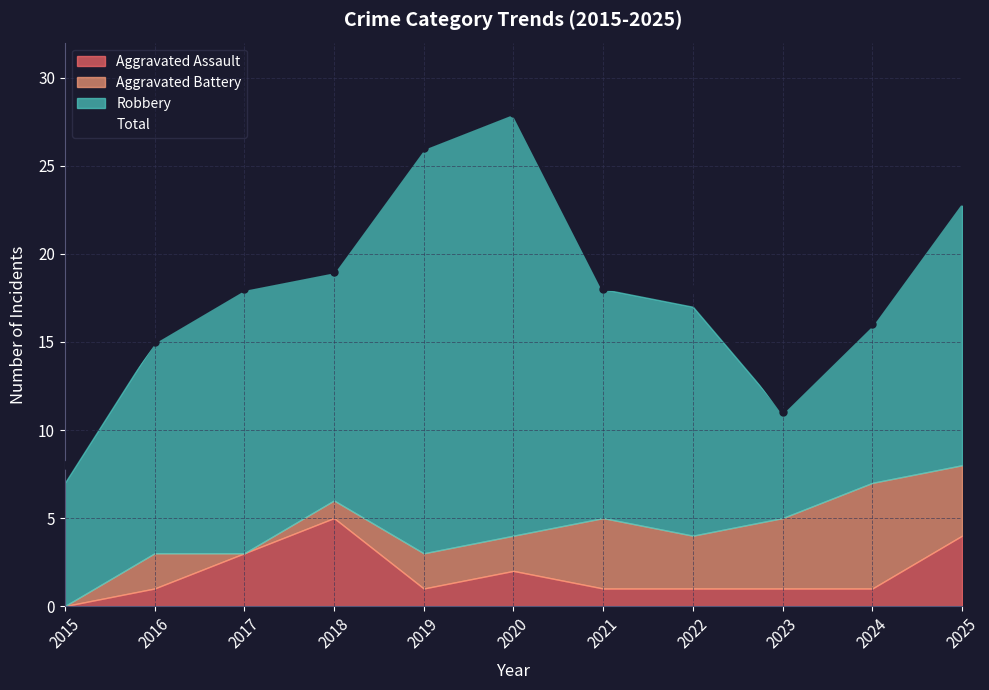

The chart shows a value of 30 at 2022. True or false?

False